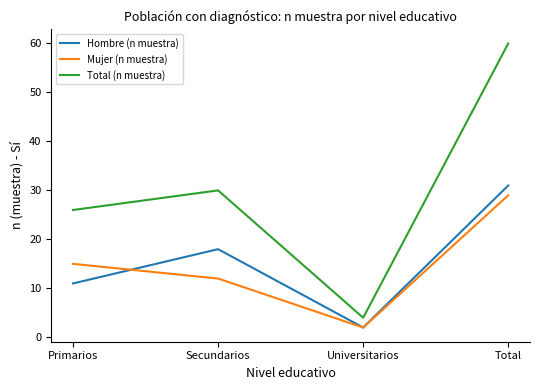

True or false: Hombre (n muestra) has a value of 31 at Secundarios.

False